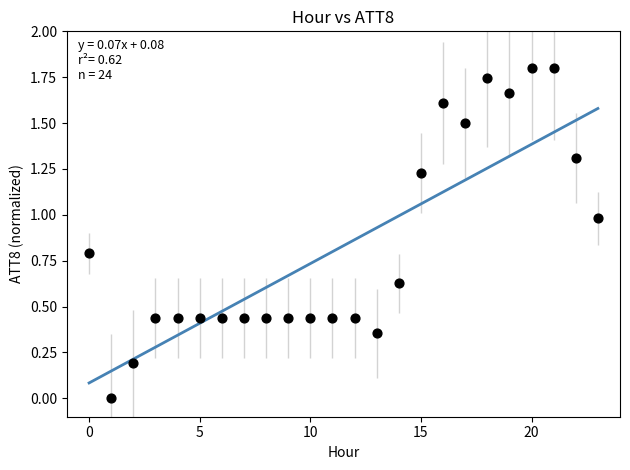

What is the range of Y values (max minus min)?

1.8